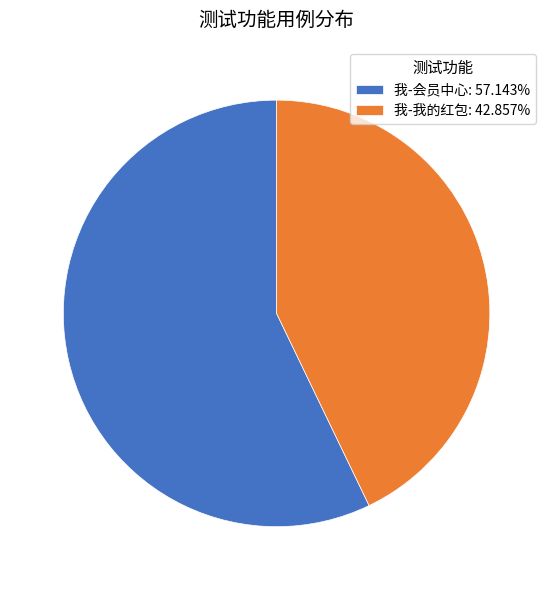

Combined, do 我-会员中心: 57.143% and 我-我的红包: 42.857% account for over 50%?

Yes